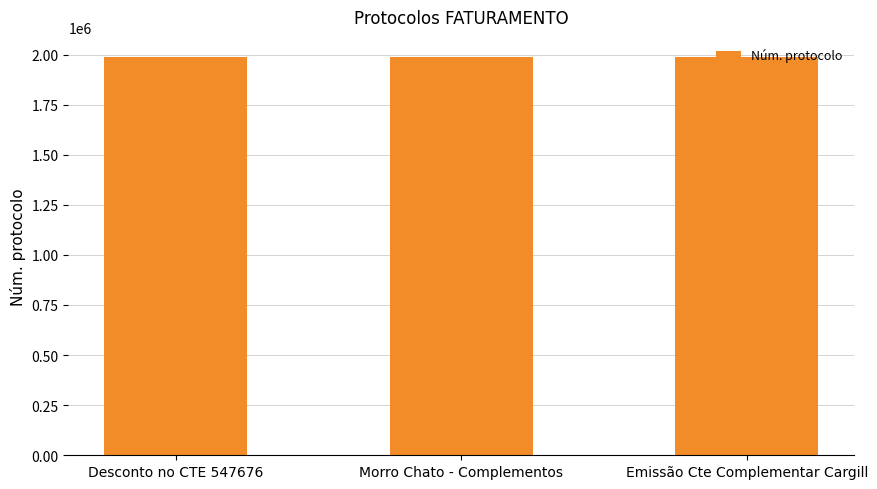

How many bars are there in total?

3